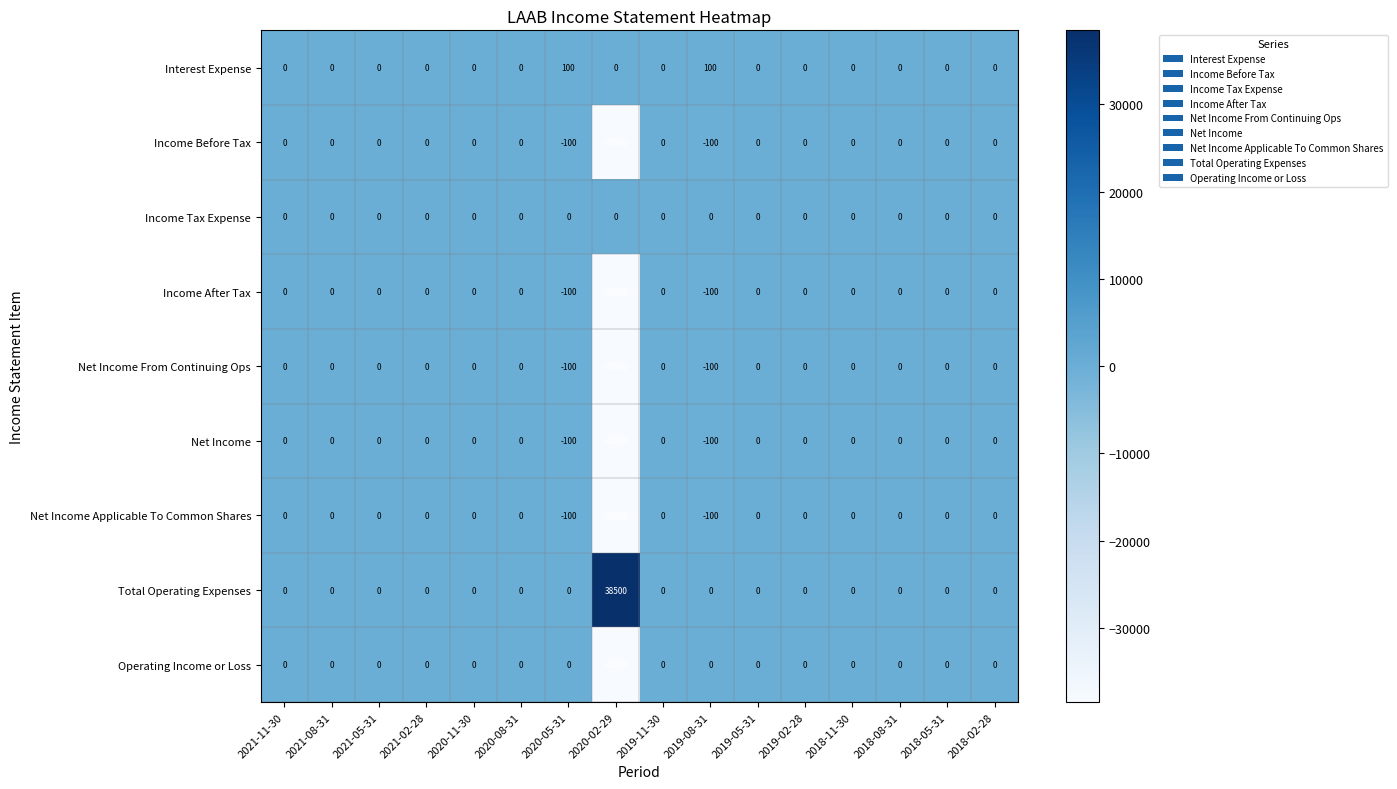

Is it true that Net Income equals -22686 at 2018-02-28?

False